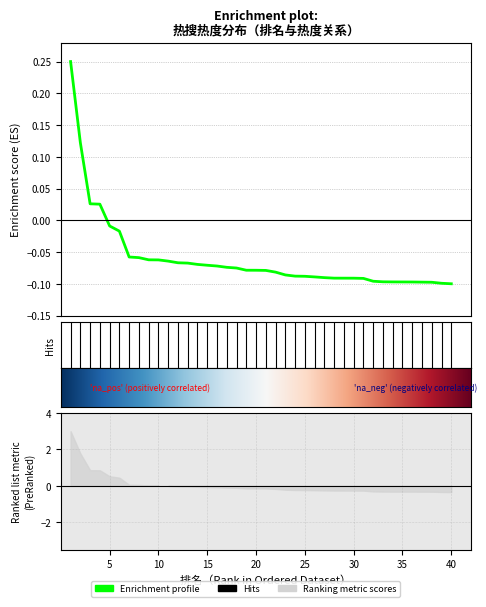

What is the greatest value displayed?

0.2